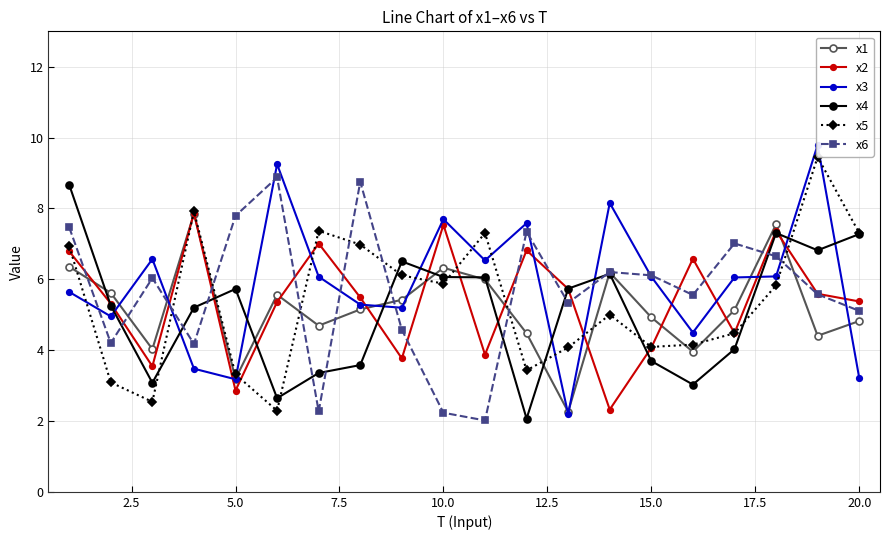

Is this an area chart (filled region under the line)?

No